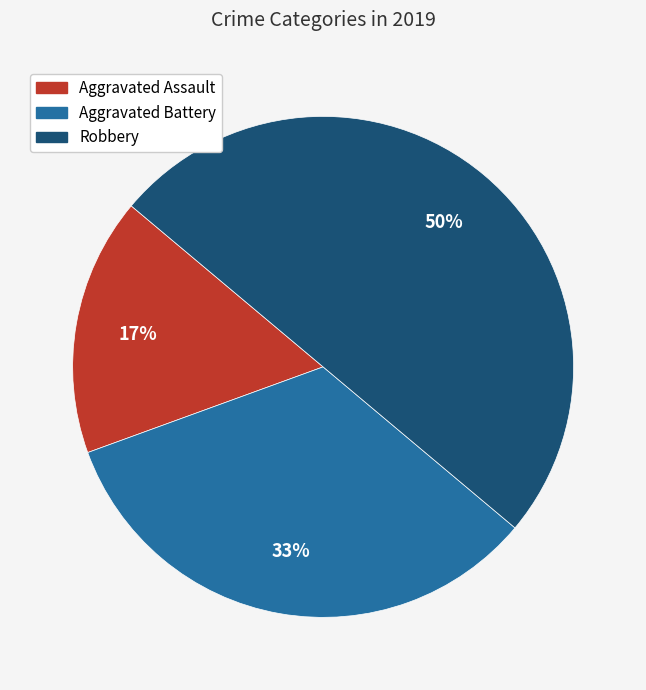

Rank the categories by value from highest to lowest.

Robbery, Aggravated Battery, Aggravated Assault